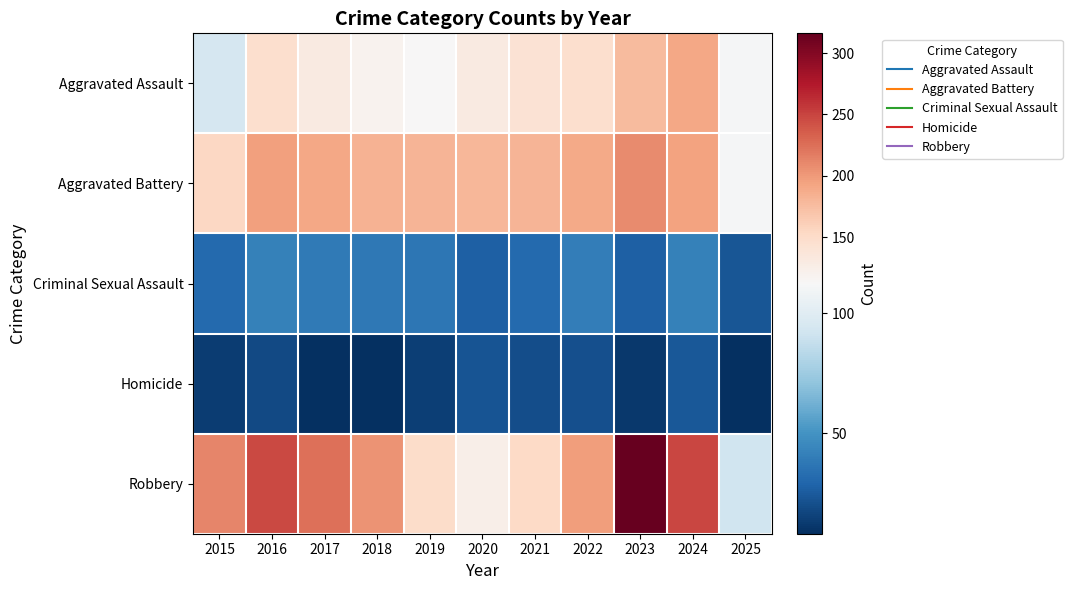

How many distinct data groups are displayed?

5